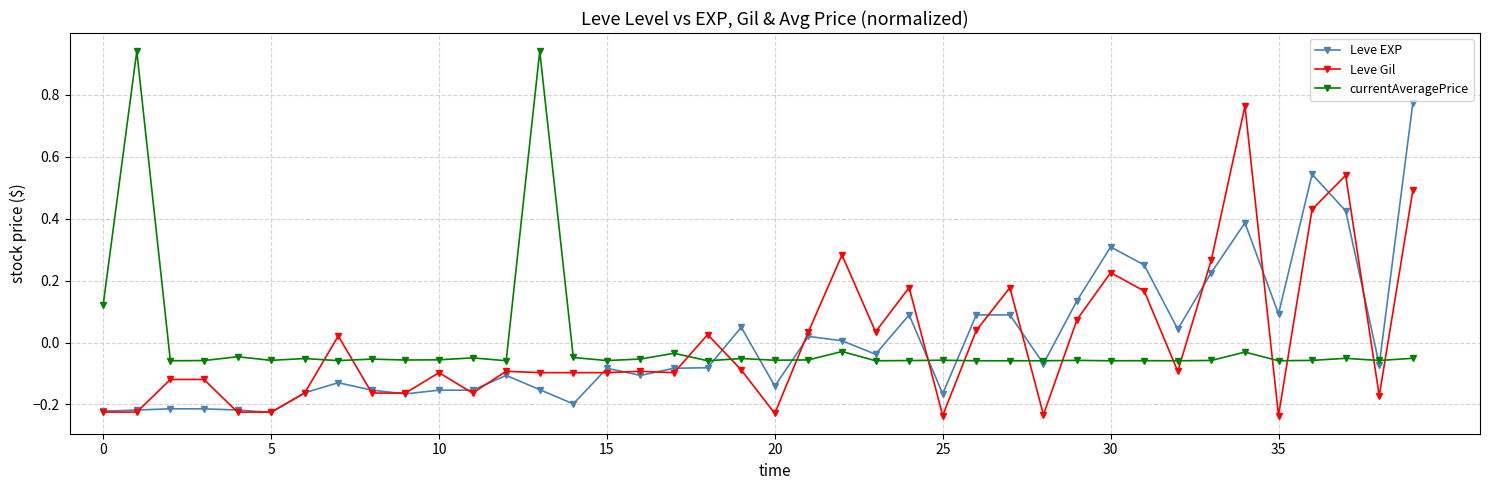

How many intersections are there between Leve Gil and currentAveragePrice?

15